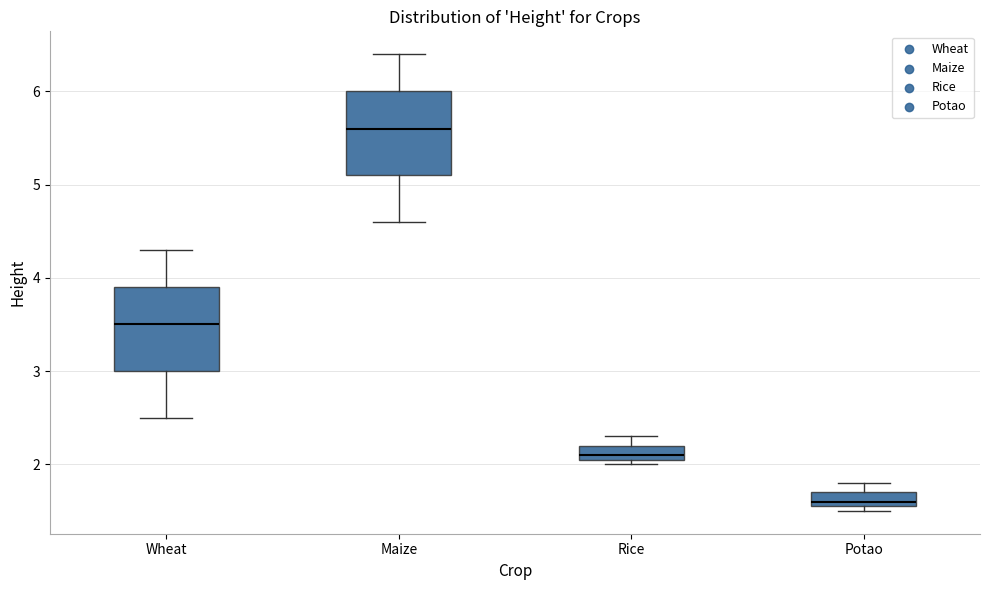

Where does the lower whisker of the box for Maize end on the y-axis? The values are not printed on the chart, so give them approximately, as read against the axis.

4.6